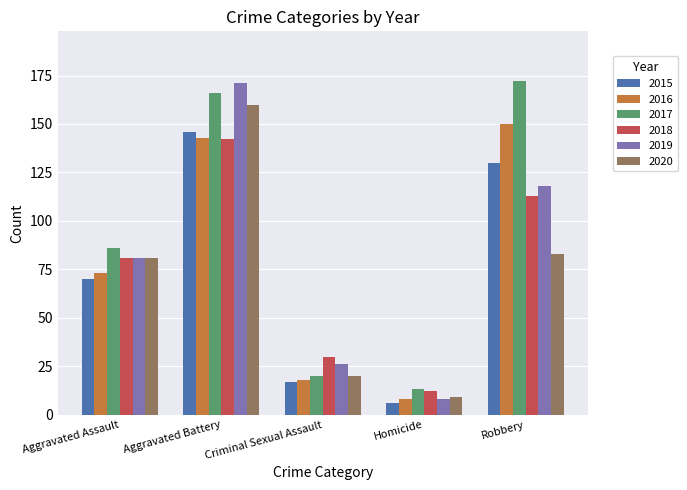

Rank the series at Robbery from lowest to highest value.

2020, 2018, 2019, 2015, 2016, 2017